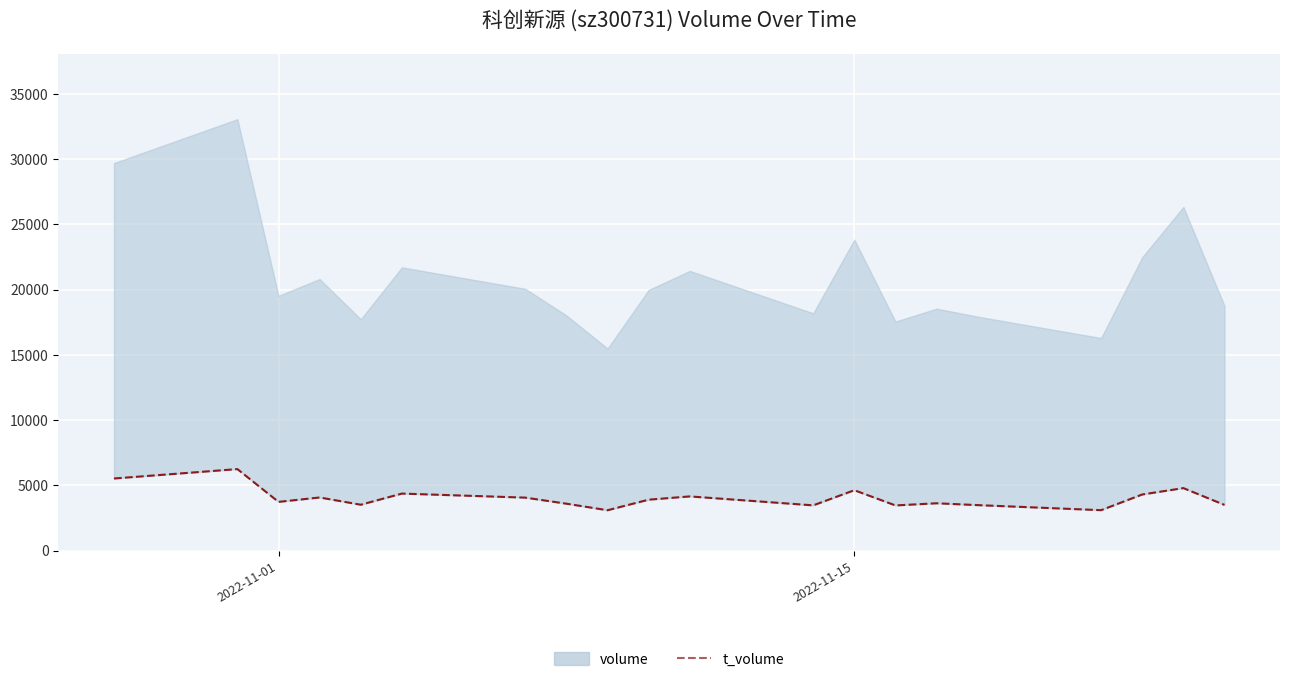

Count the number of values greater than 3906.

9